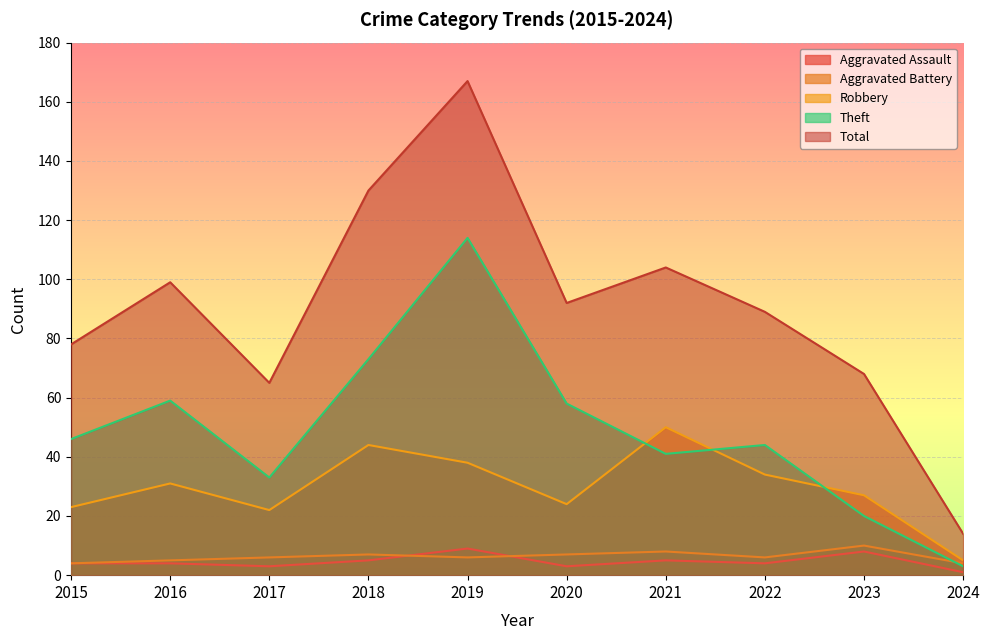

Rank the series at 2021 from highest to lowest value.

Total, Robbery, Theft, Aggravated Battery, Aggravated Assault